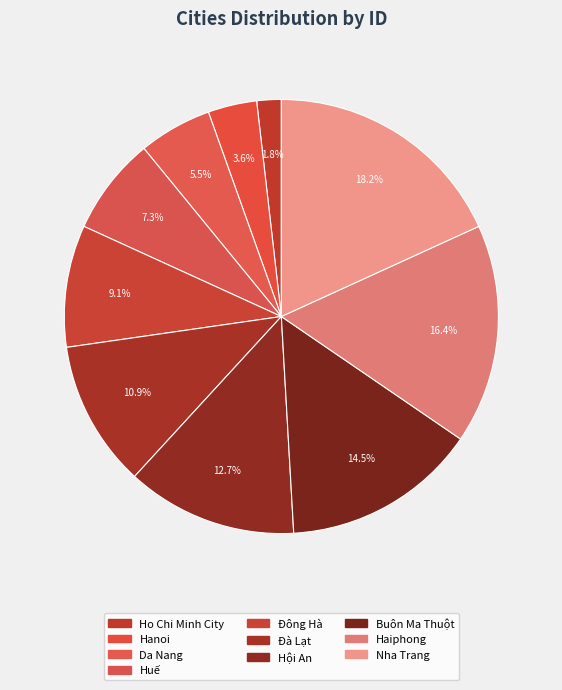

Count the number of slices in the pie.

10